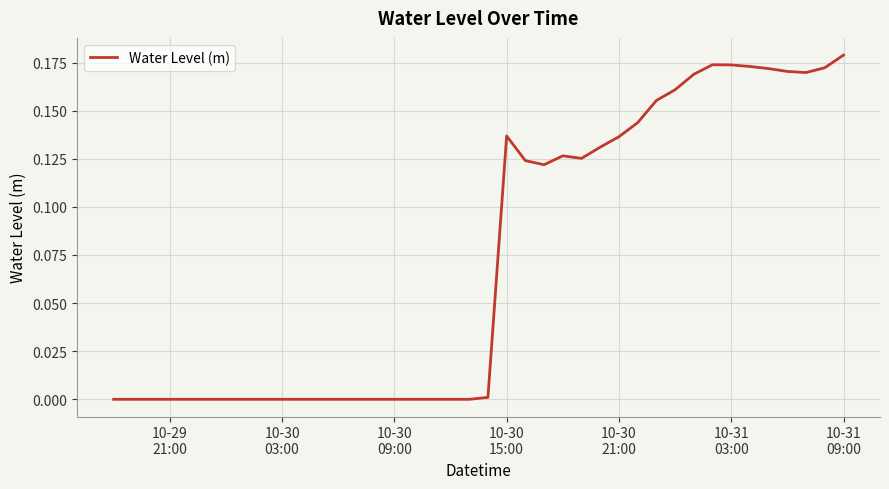

Is this an area chart (filled region under the line)?

No